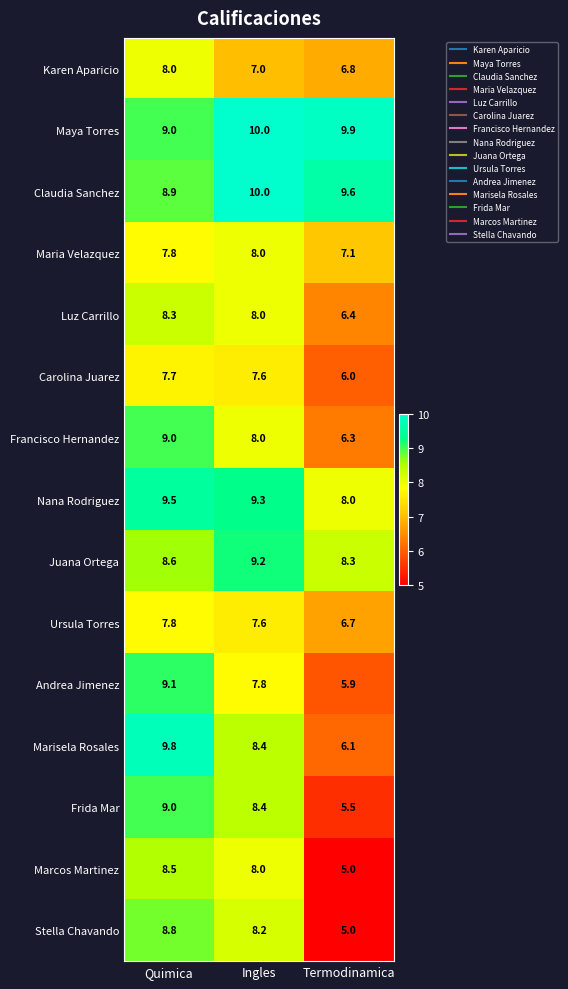

What is the difference between the second highest and minimum values in the Nana Rodriguez series?

1.3